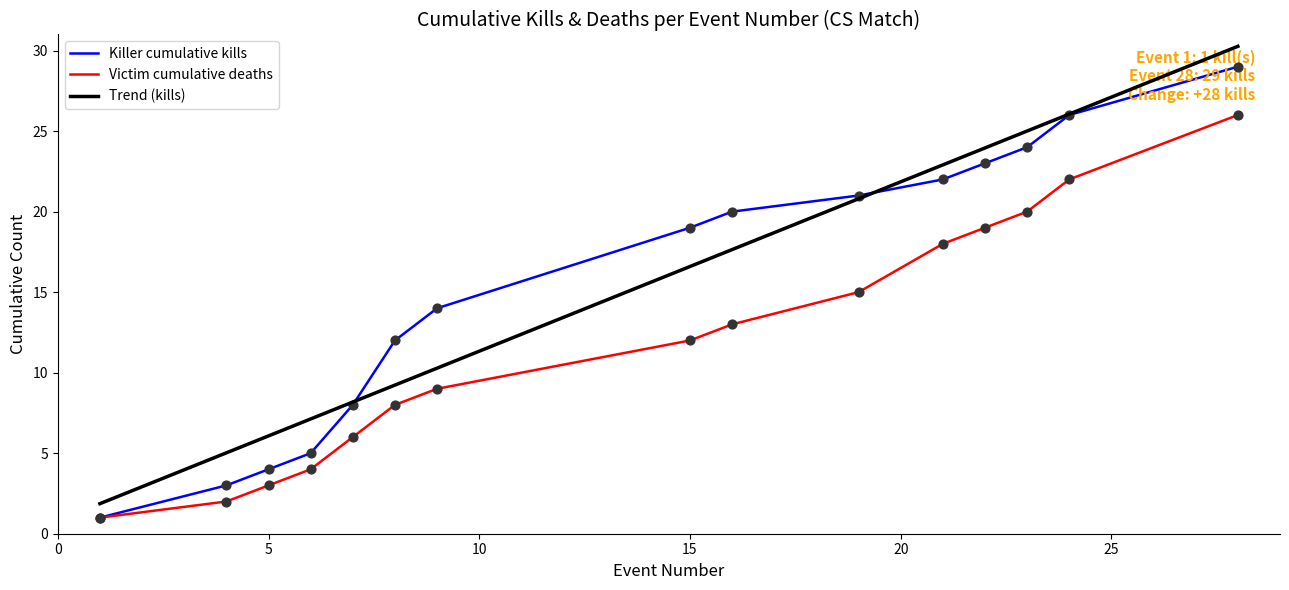

True or false: Trend (kills) and Victim cumulative deaths intersect in this chart.

False